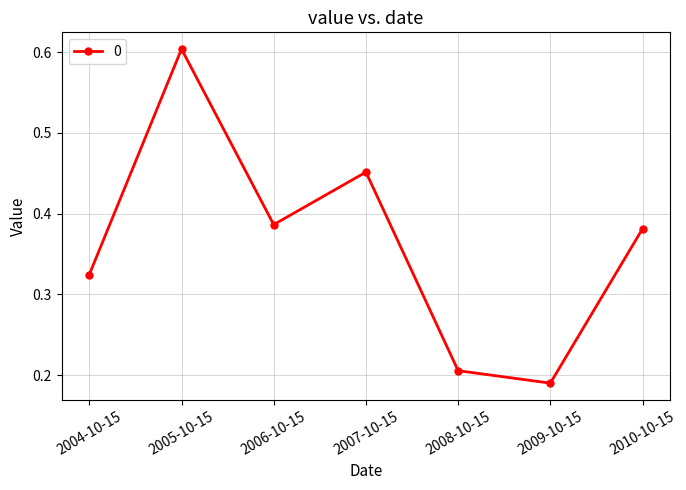

What is the maximum value shown in the chart?

0.6